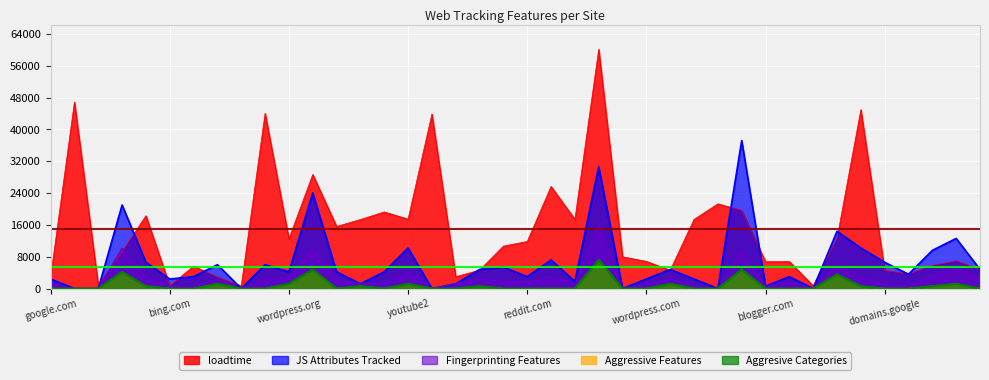

At how many categories does at least one series exceed 31781?

6